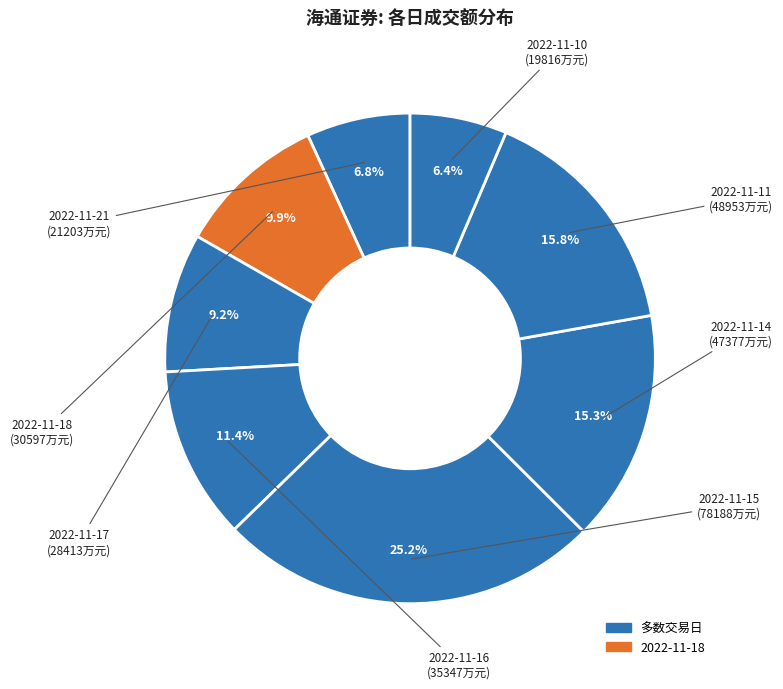

Which category has the smallest portion of the pie?

2022-11-10